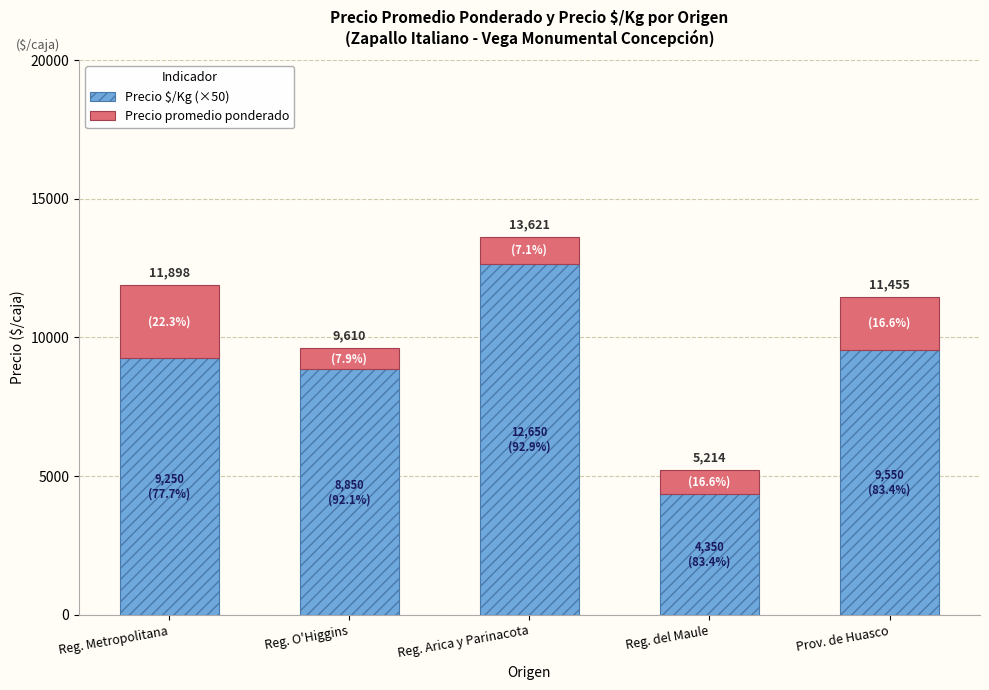

List the series in order of their overall mean, highest first.

Precio $/Kg (×50), Precio promedio ponderado